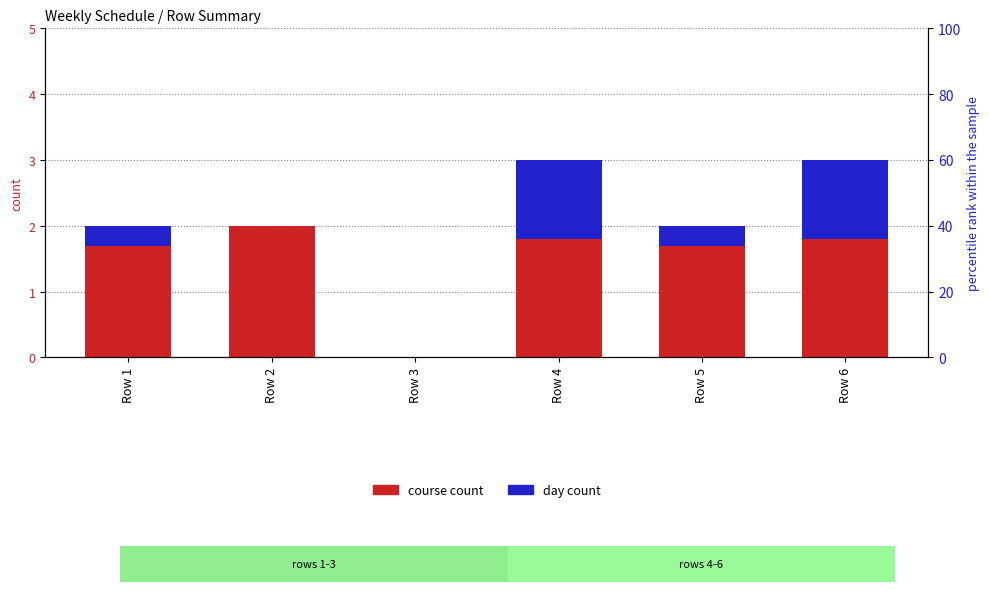

What is the difference between the maximum and minimum values in the day count series?

1.2